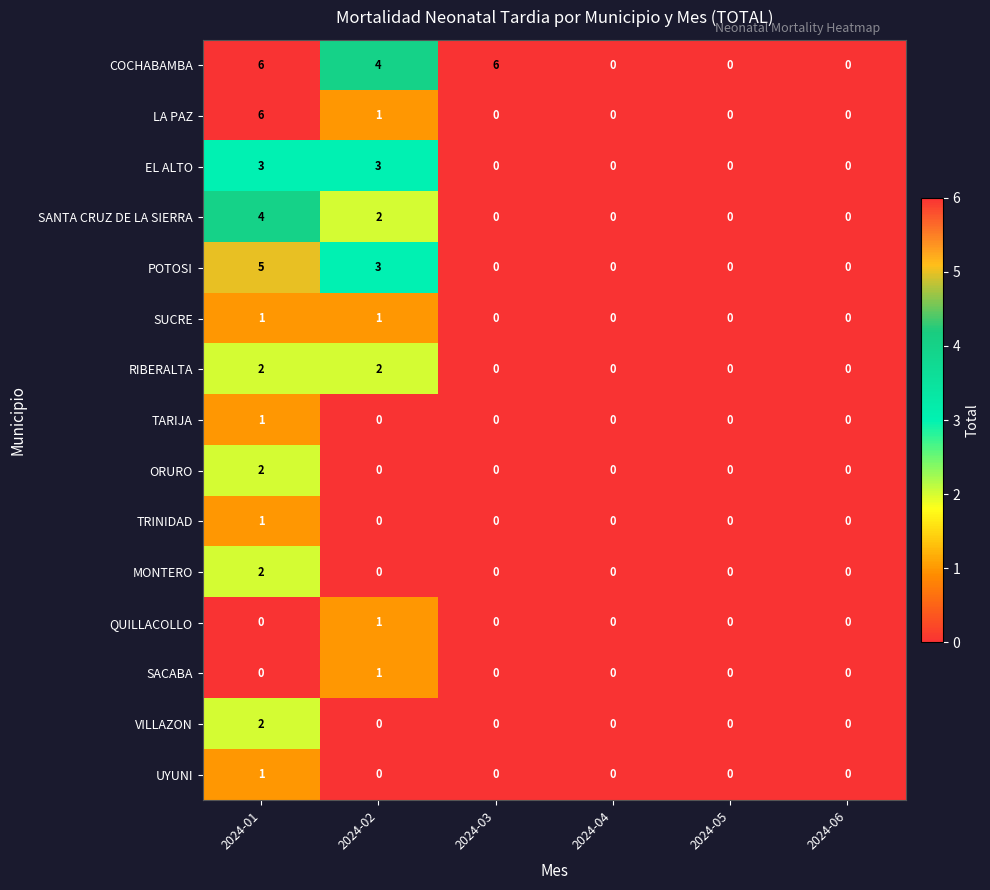

Which category has the highest value in the ORURO series?

2024-01